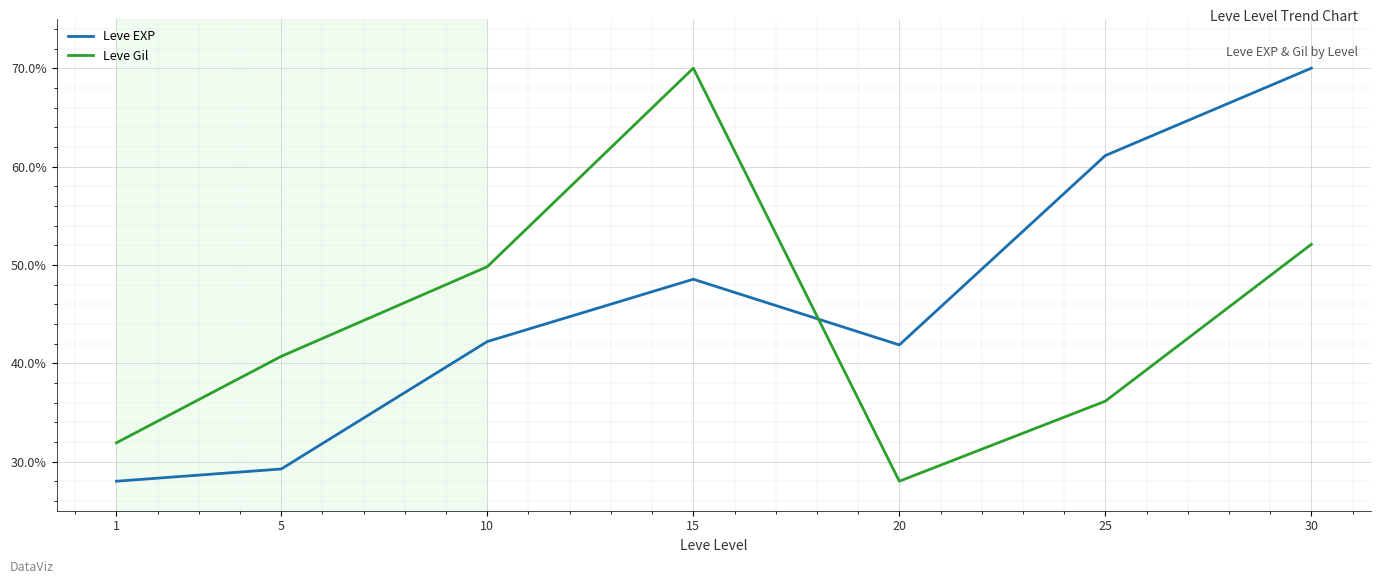

Rank the series by their maximum value, from highest to lowest.

Leve EXP, Leve Gil